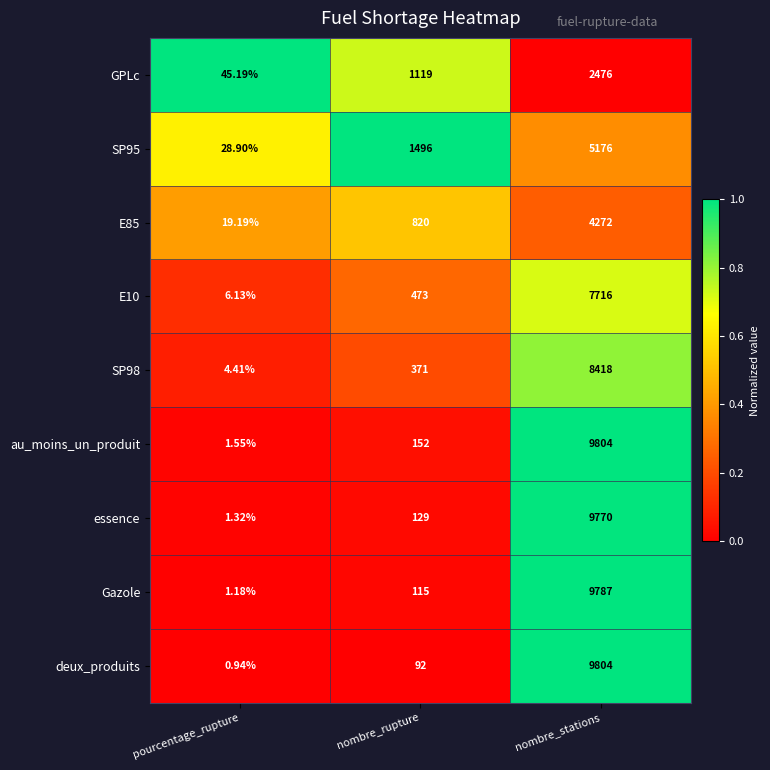

At which label is Gazole closest to 4894?

nombre_rupture